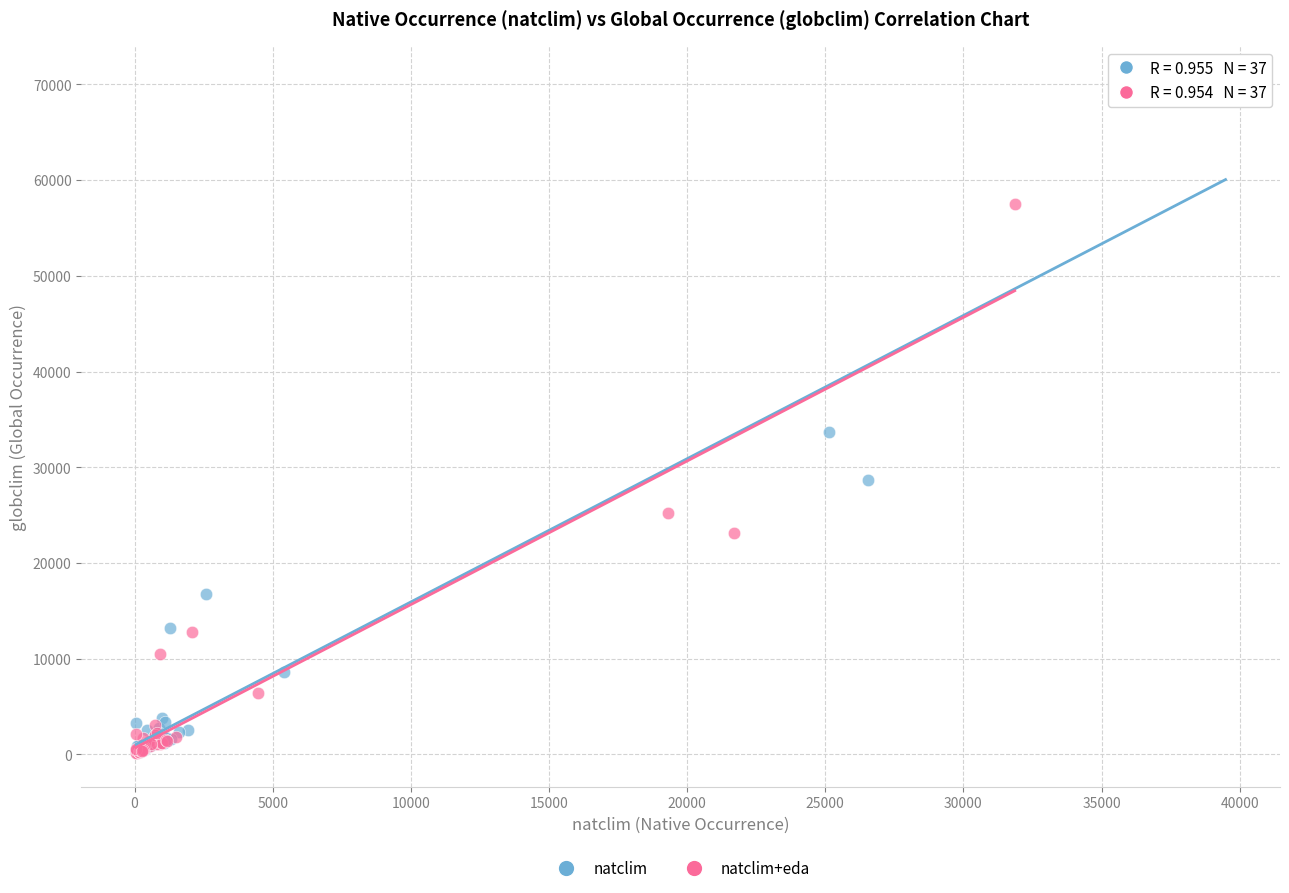

Which series has the largest Y range (max minus min)?

natclim